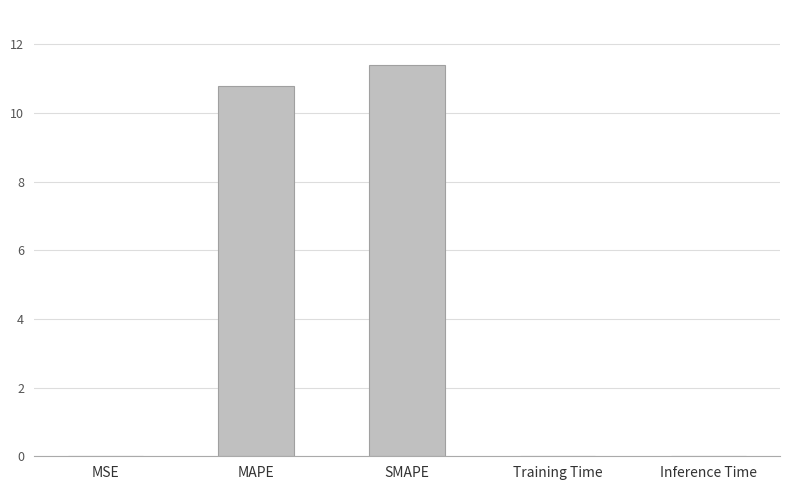

Which label corresponds to the largest value in the chart?

SMAPE